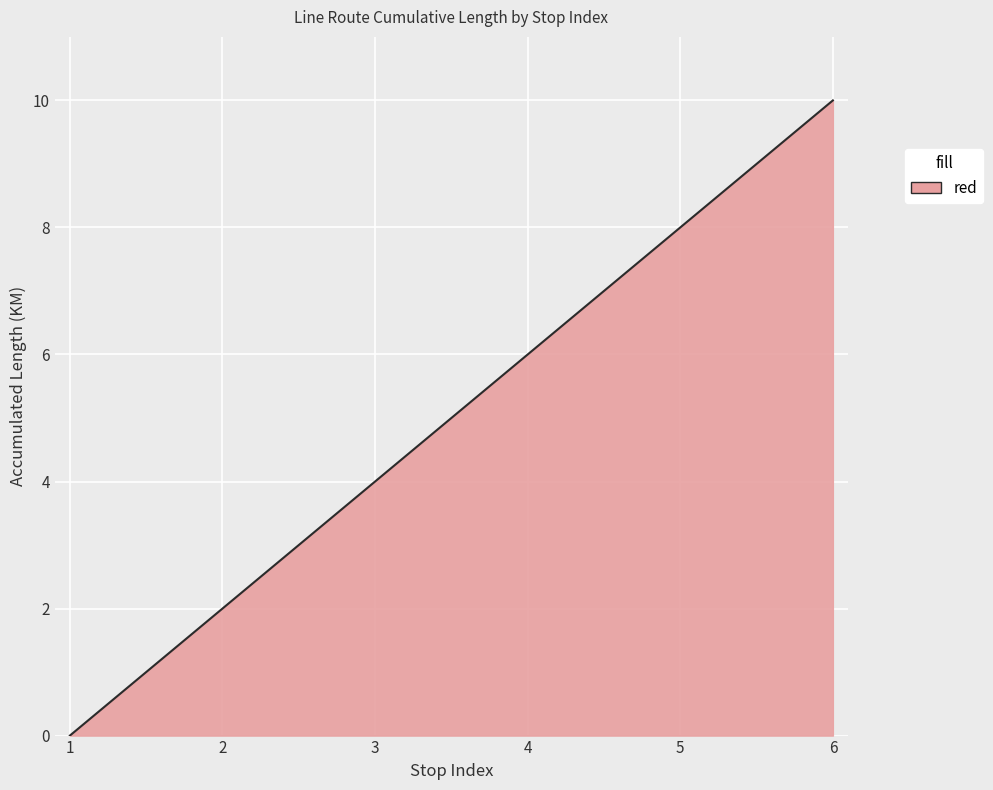

What is the difference between the maximum and minimum values?

10.0